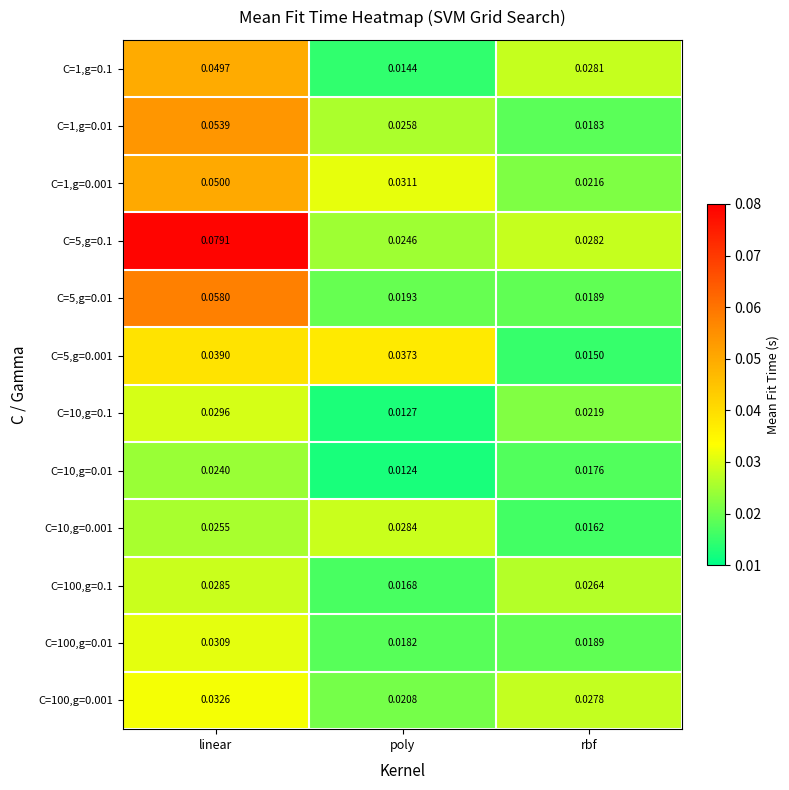

Rank the categories by C=10,g=0.01 value from lowest to highest.

poly, rbf, linear